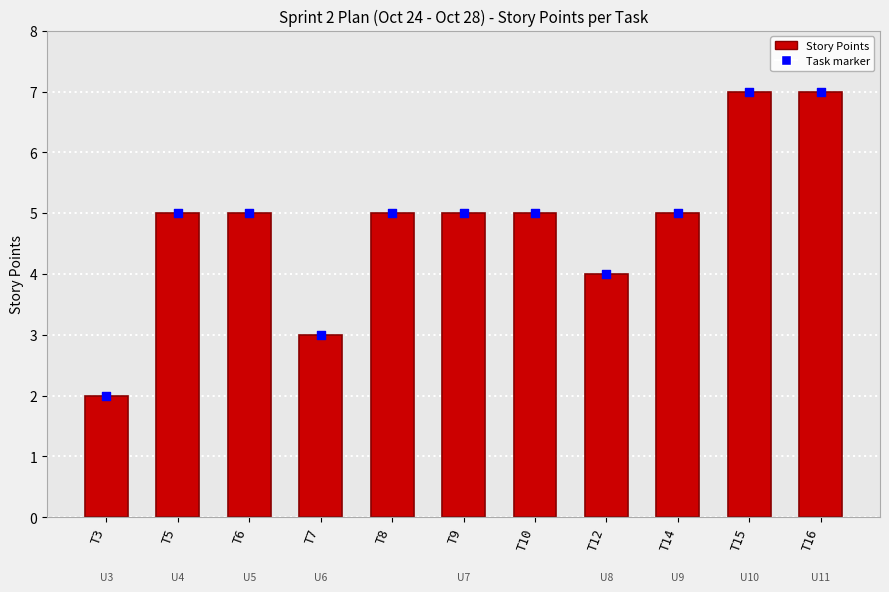

At which category is the sum across all series the highest?

T15